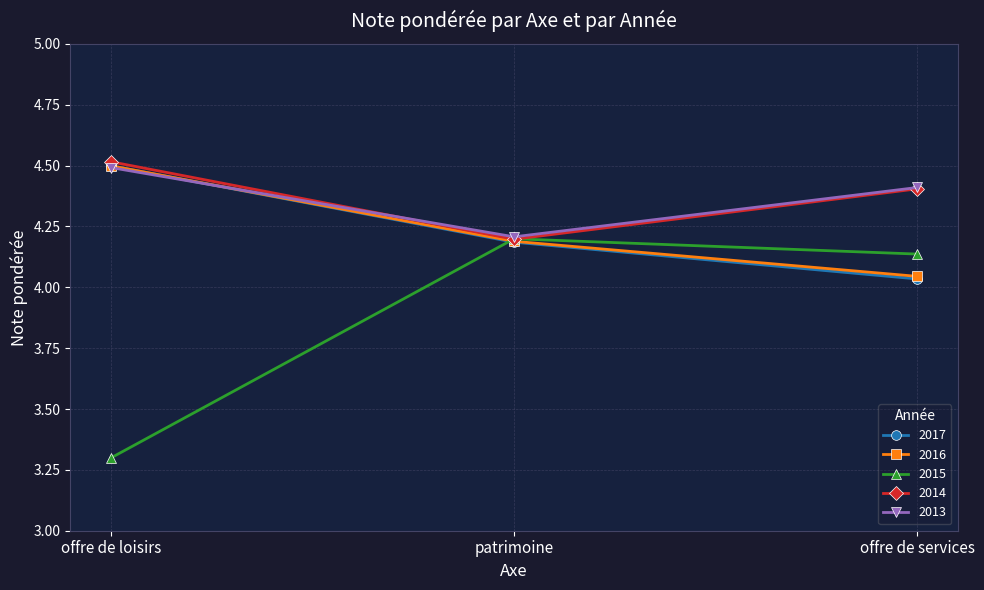

Which label corresponds to the largest value in the chart?

offre de loisirs